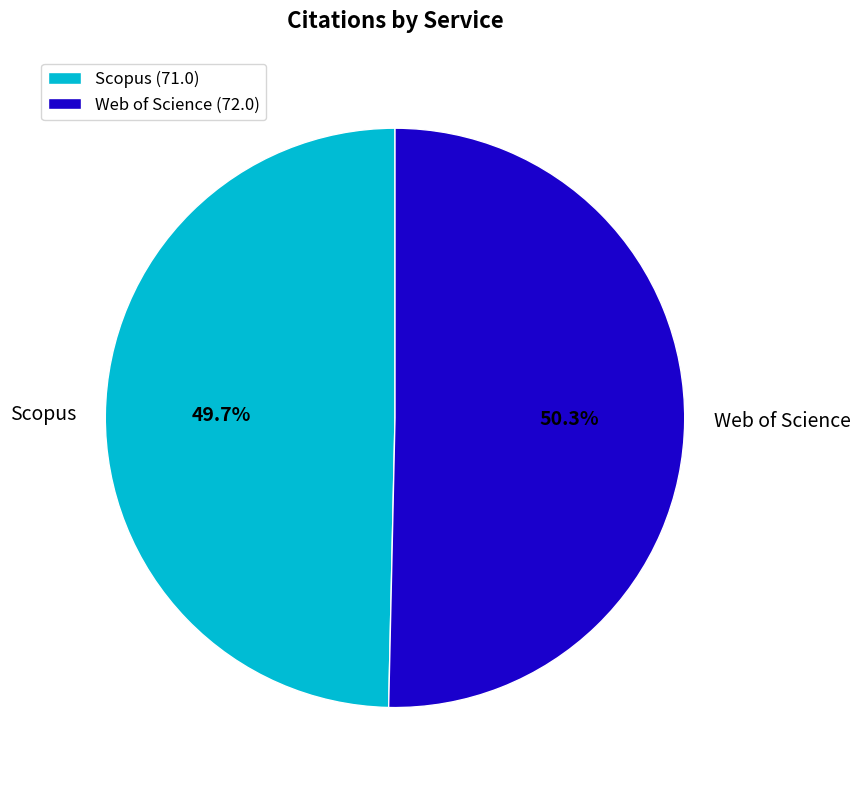

How much of the chart is everything except Web of Science?

49.7%